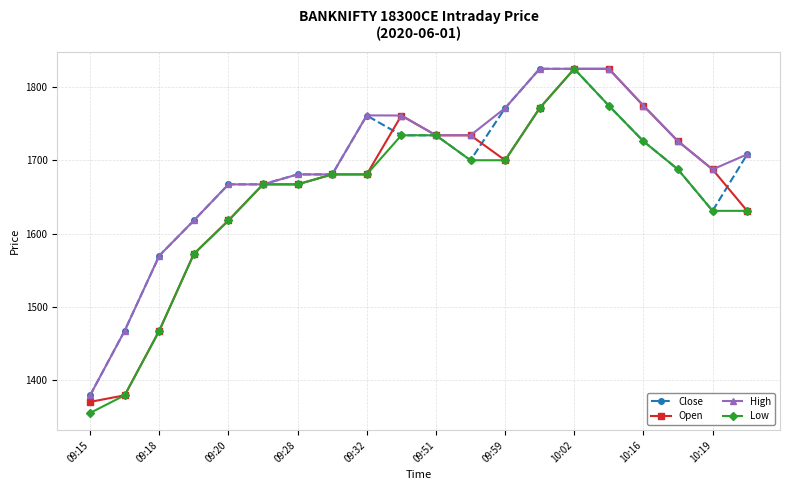

What is the maximum value shown in the chart?

1824.6